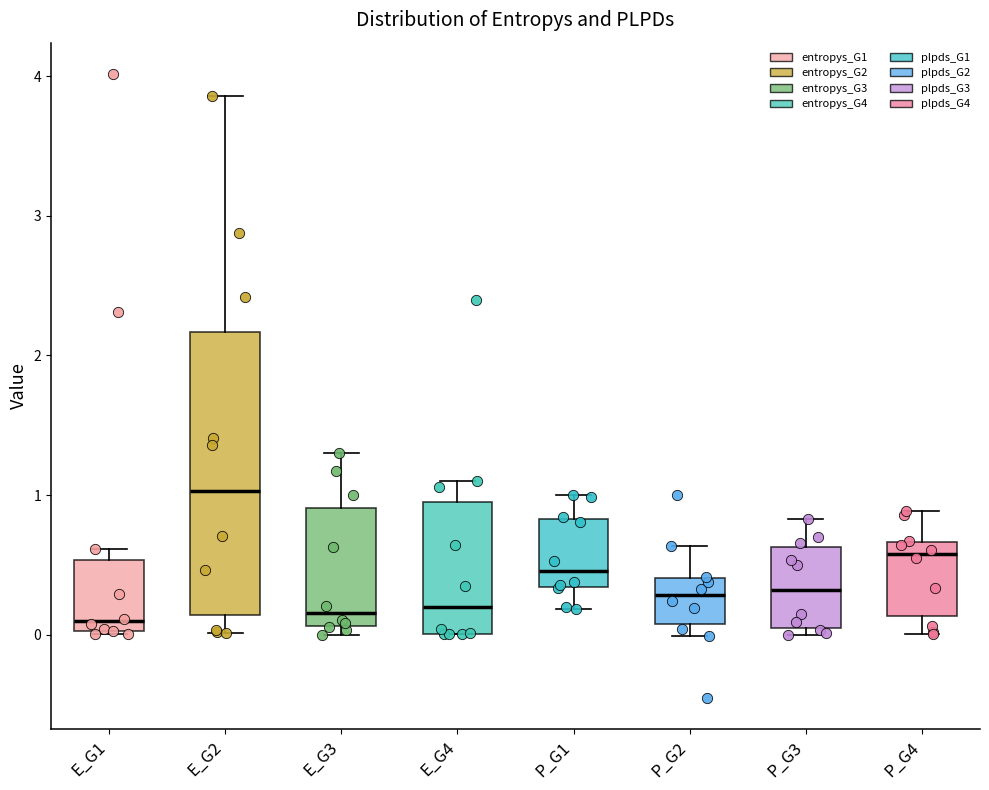

Reading left to right, transcribe this box plot: for each box, give where its median line is, the range the box spans, and where its two whiskers end, as read against the y-axis. The values are not printed on the chart, so give them approximately, as read against the axis.

E_G1: median 0.1, box 0.0 to 0.5, whiskers 0.0 to 0.6
E_G2: median 1.0, box 0.1 to 2.2, whiskers 0.0 to 3.9
E_G3: median 0.2, box 0.1 to 0.9, whiskers 0.0 to 1.3
E_G4: median 0.2, box 0.0 to 1.0, whiskers 0.0 to 1.1
P_G1: median 0.5, box 0.3 to 0.8, whiskers 0.2 to 1.0
P_G2: median 0.3, box 0.1 to 0.4, whiskers 0.0 to 0.6
P_G3: median 0.3, box 0.0 to 0.6, whiskers 0.0 (just below the box's lower edge) to 0.8
P_G4: median 0.6, box 0.1 to 0.7, whiskers 0.0 to 0.9